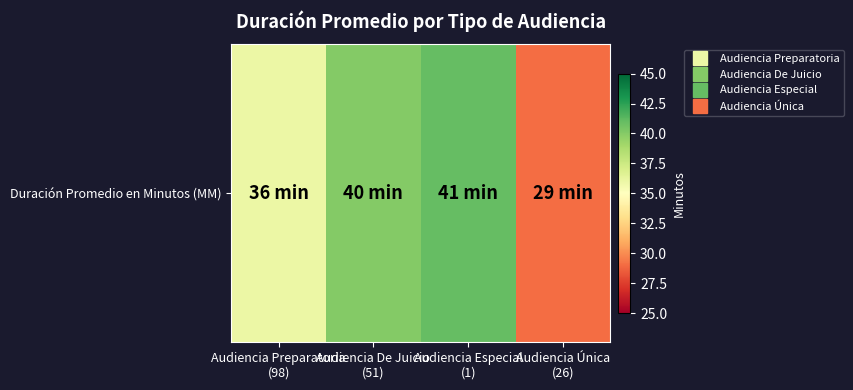

At which category does the chart reach its peak across all series?

Audiencia Especial
(1)